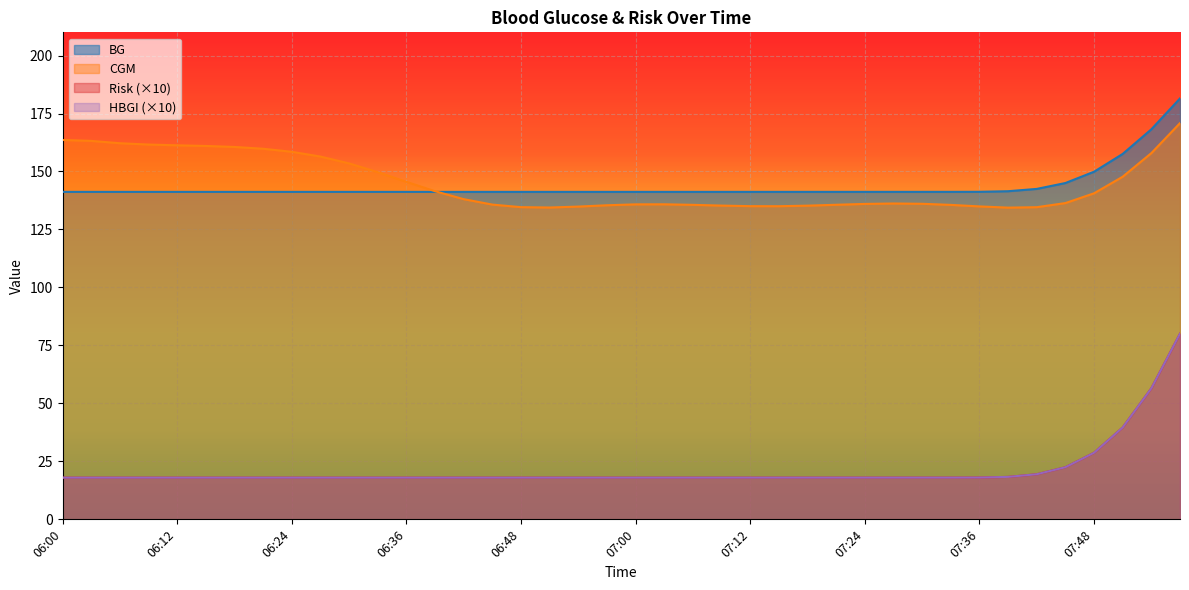

Which series has the widest spread of values?

HBGI